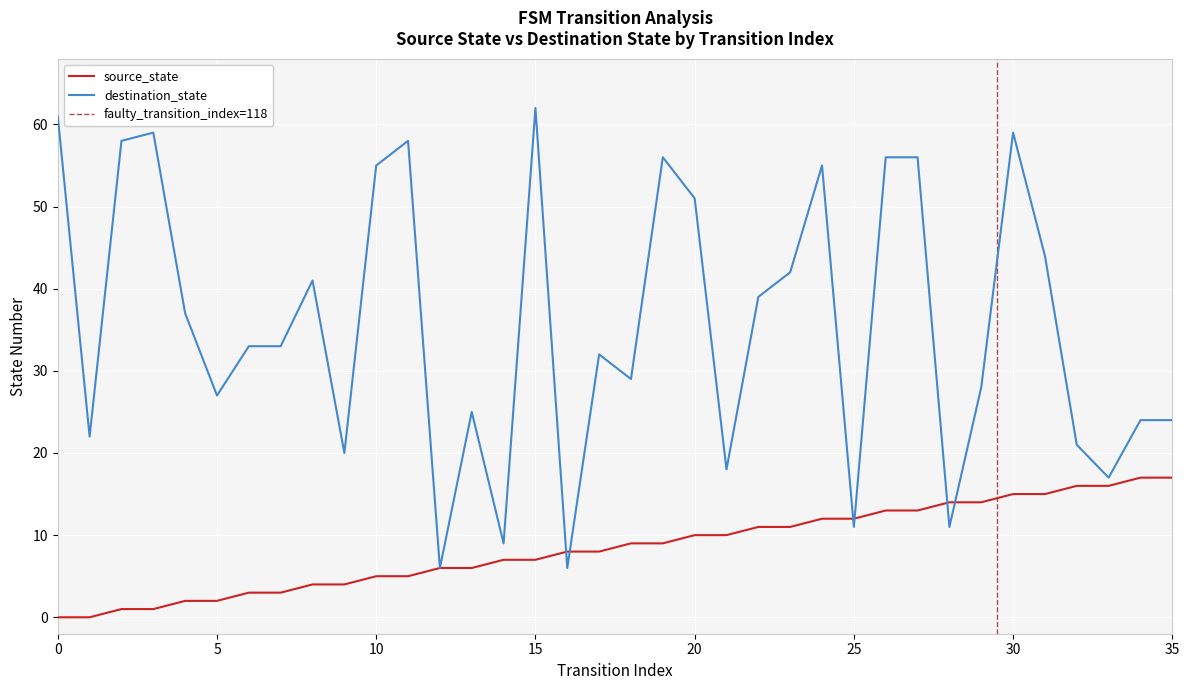

At which label does source_state first exceed 9?

20